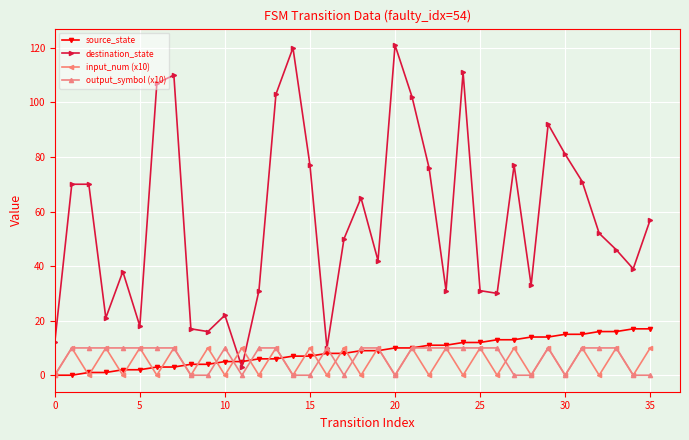

Reading left to right, list all the values displayed in this chart.

source_state: 0	0	1	1	2	2	3	3	4	4	5	5	6	6	7	7	8	8	9	9	10	10	11	11	12	12	13	13	14	14	15	15	16	16	17	17
destination_state: 12	70	70	21	38	18	107	110	17	16	22	3	31	103	120	77	10	50	65	42	121	102	76	31	111	31	30	77	33	92	81	71	52	46	39	57
input_num (x10): 0	10	0	10	0	10	0	10	0	10	0	10	0	10	0	10	0	10	0	10	0	10	0	10	0	10	0	10	0	10	0	10	0	10	0	10
output_symbol (x10): 0	10	10	10	10	10	10	10	0	0	10	0	10	10	0	0	10	0	10	10	0	10	10	10	10	10	10	0	0	10	0	10	10	10	0	0